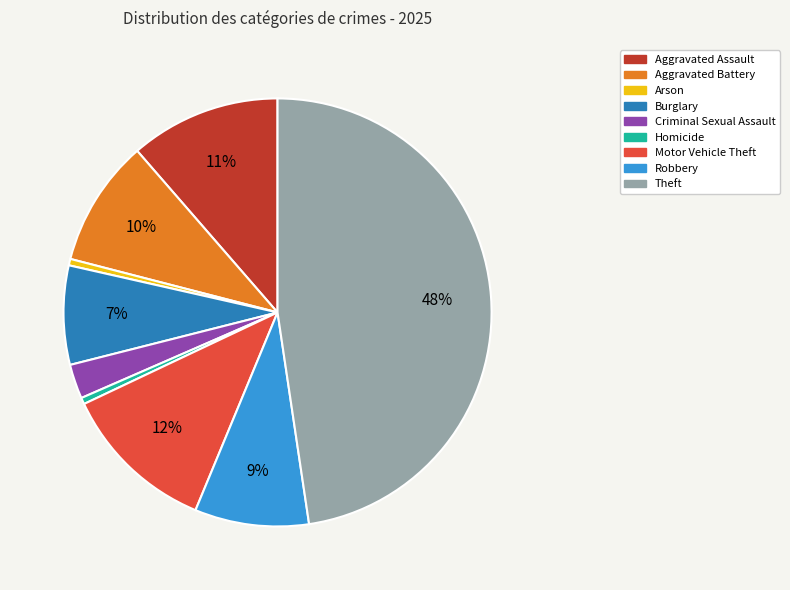

Which slice is the largest?

Theft